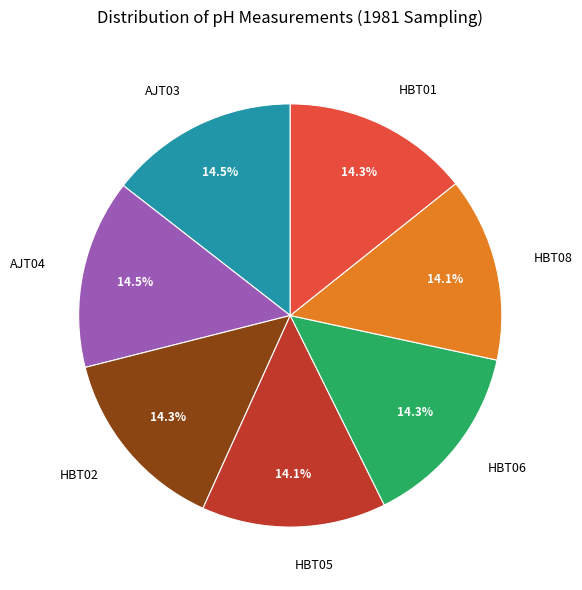

Is there any slice that represents more than half of the pie?

No